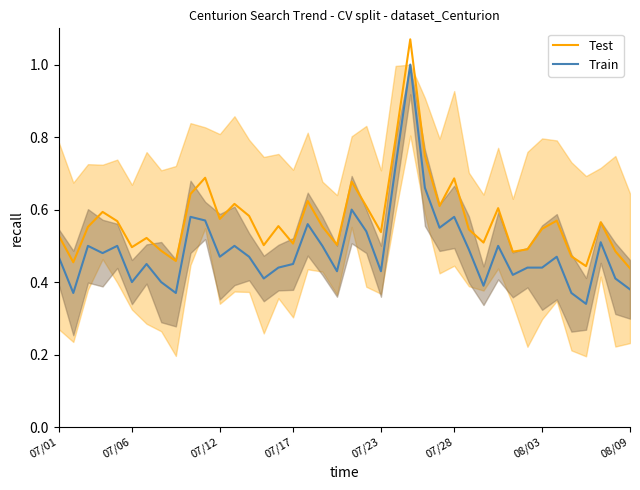

True or false: Test has a value of 0.6 at 37.

True